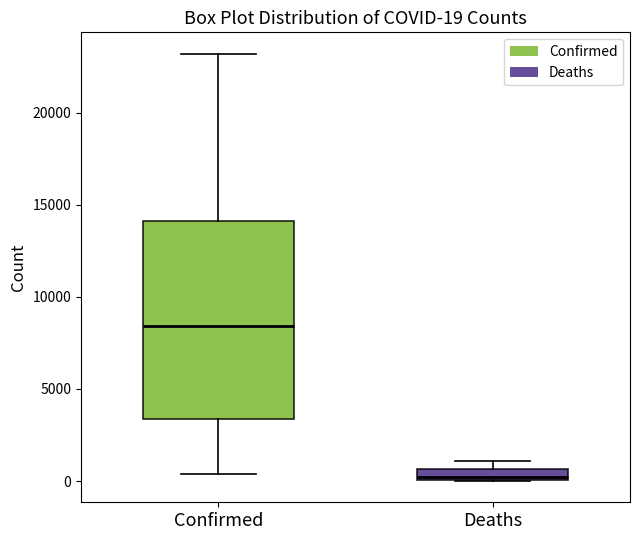

Which box is the tallest, from its lower edge to its upper edge?

Confirmed